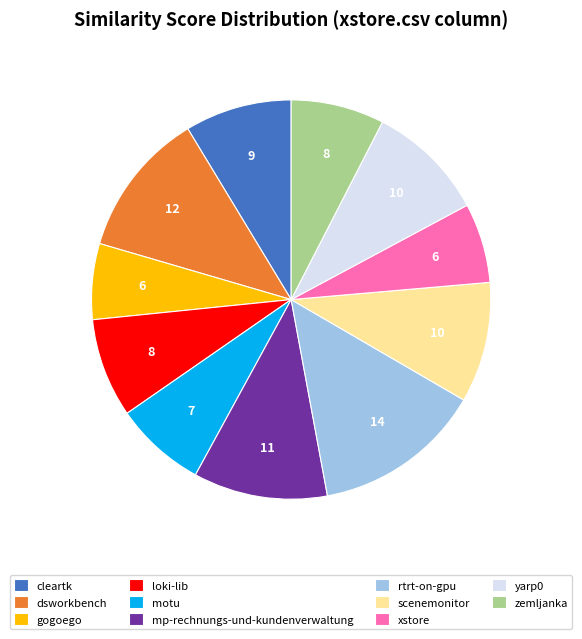

Does yarp0 represent more than half of the total?

No